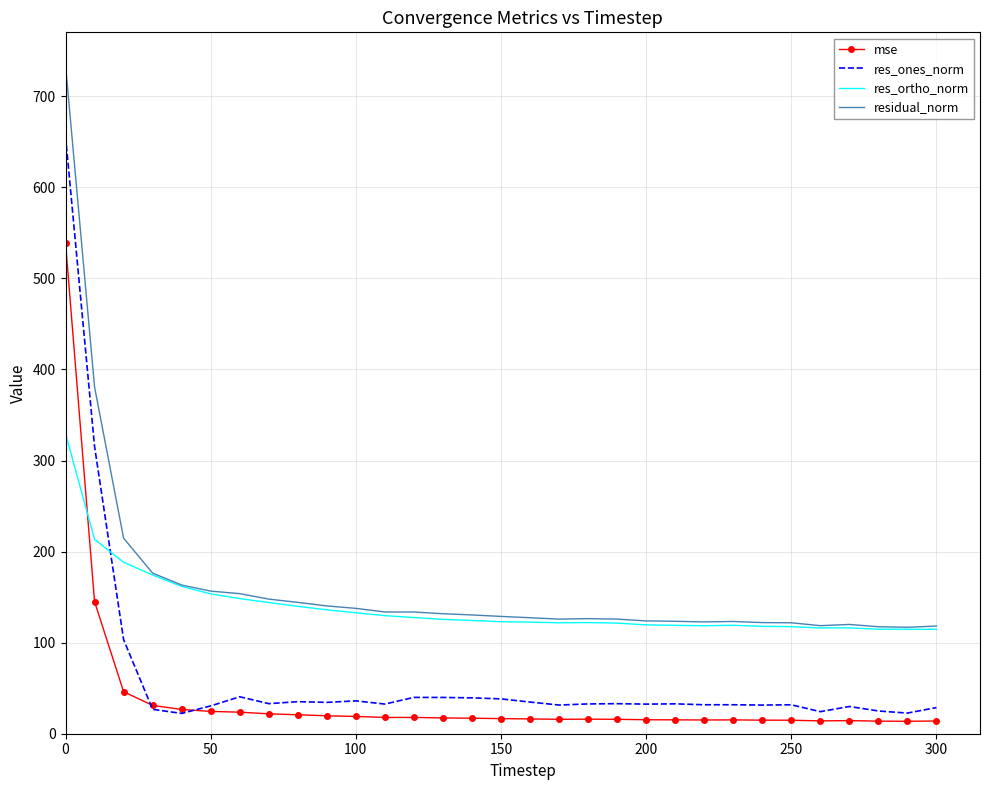

What is the highest value of the mse series?

539.1